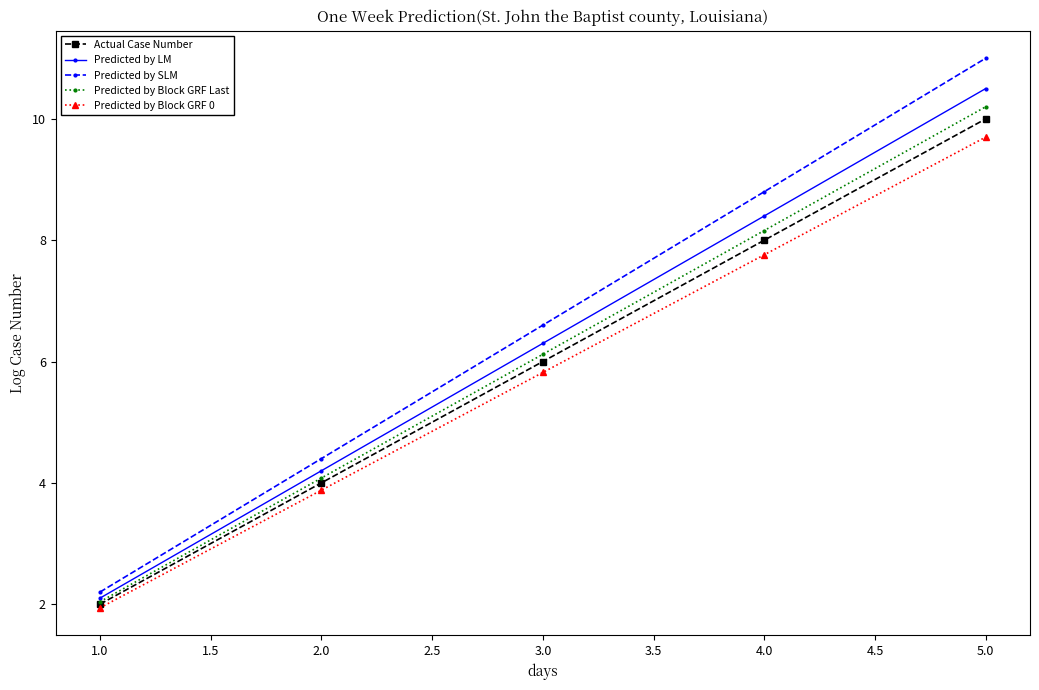

Reading left to right, what are all the values shown in this chart?

Actual Case Number: 2.0	4.0	6.0	8.0	10.0
Predicted by LM: 2.1	4.2	6.3	8.4	10.5
Predicted by SLM: 2.2	4.4	6.6	8.8	11.0
Predicted by Block GRF Last: 2.0	4.1	6.1	8.2	10.2
Predicted by Block GRF 0: 1.9	3.9	5.8	7.8	9.7